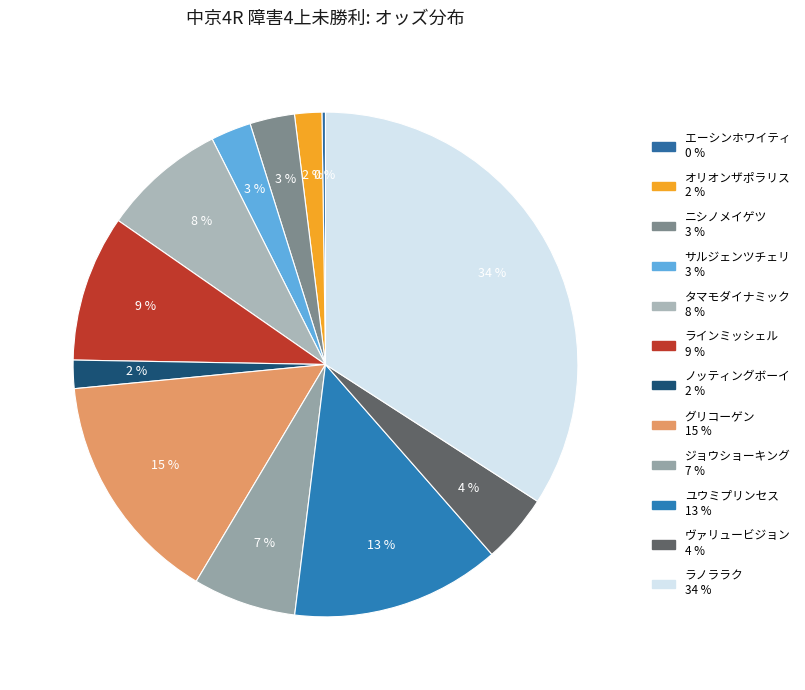

Is it true that ニシノメイゲツ is 3% of the pie?

True